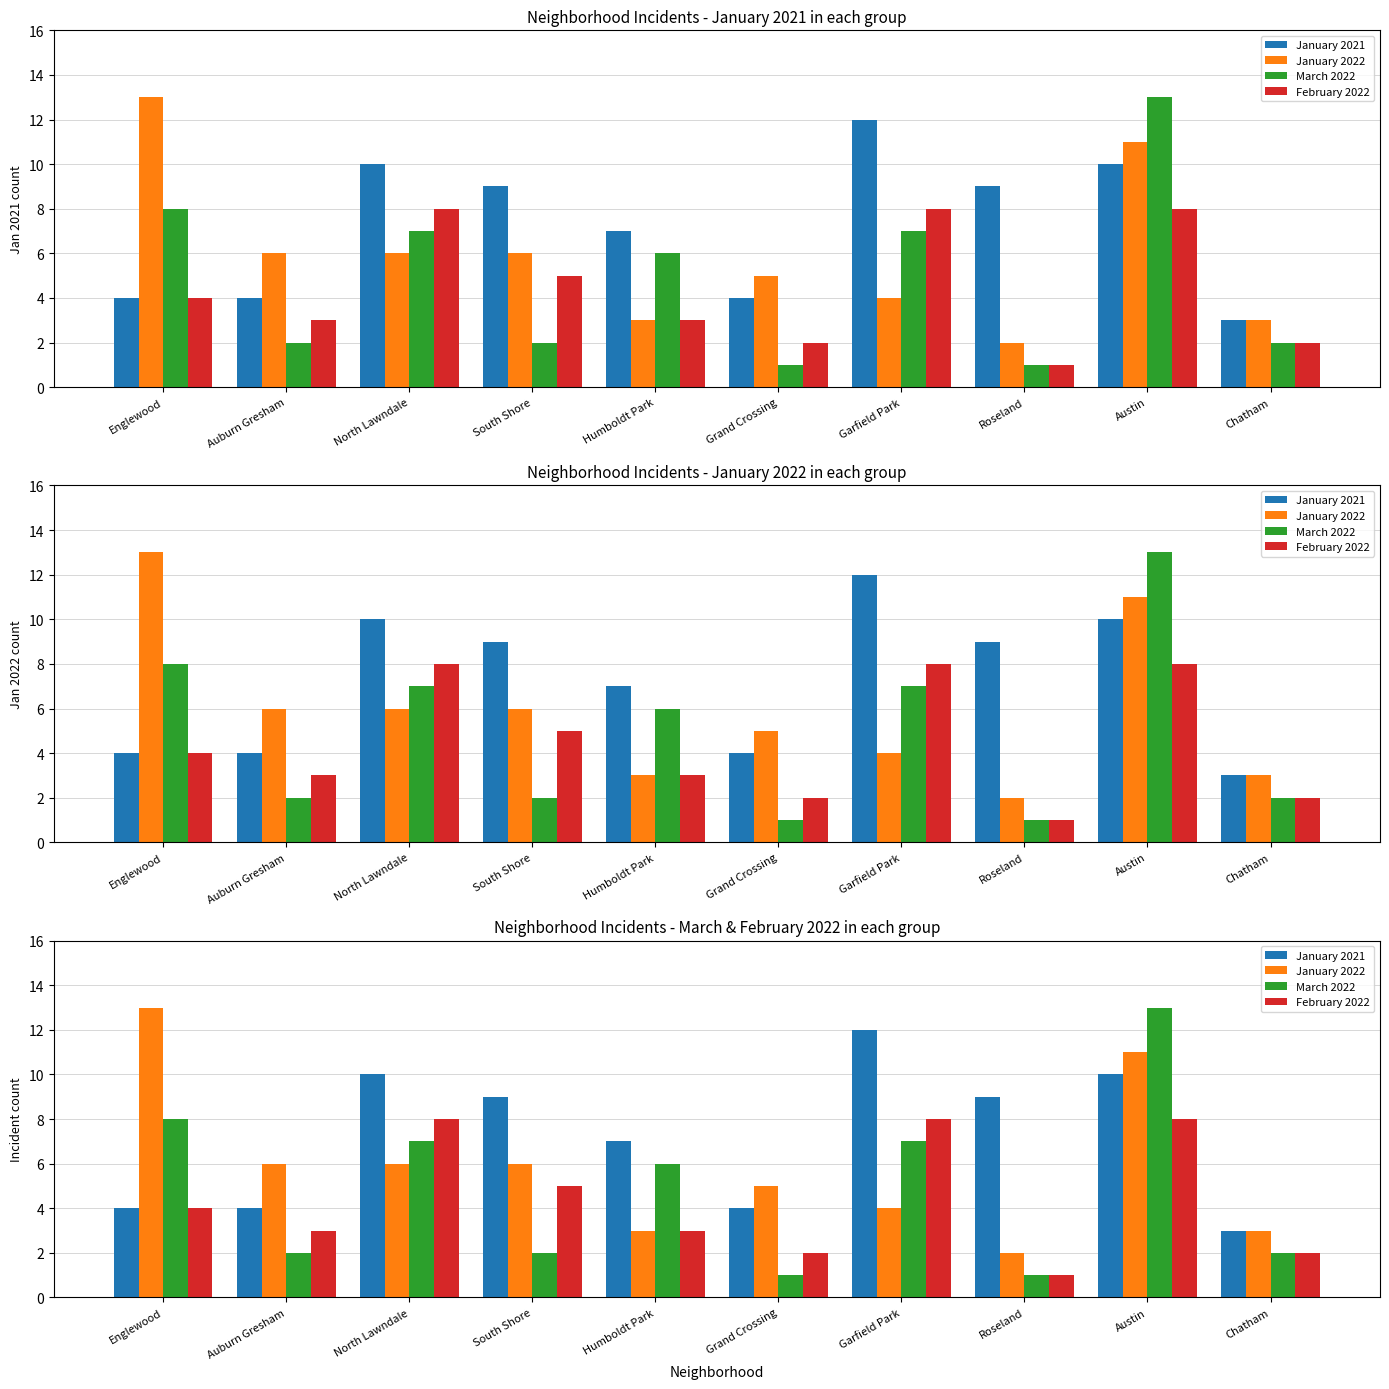

What value does the January 2021 series have at Englewood?

4